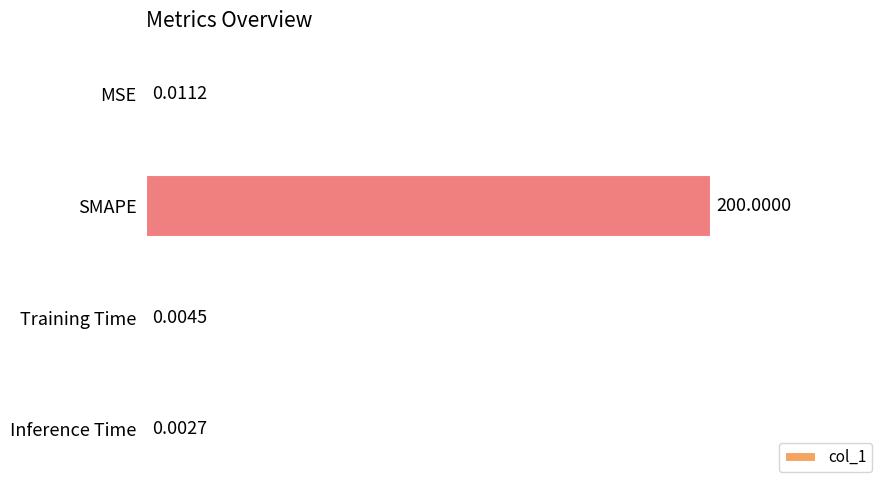

What is the change in value from SMAPE to Training Time?

-100.0